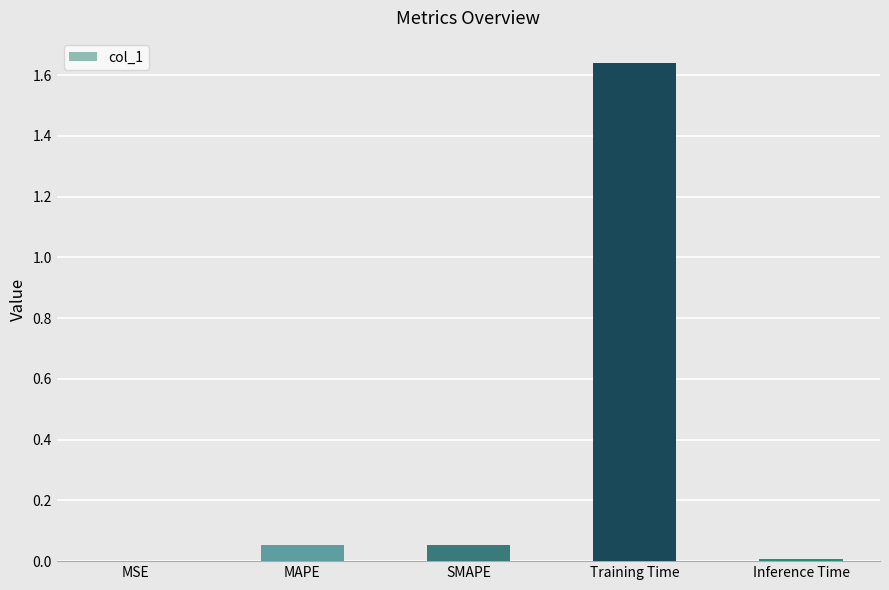

Is it true that the value at SMAPE is 0.0?

False